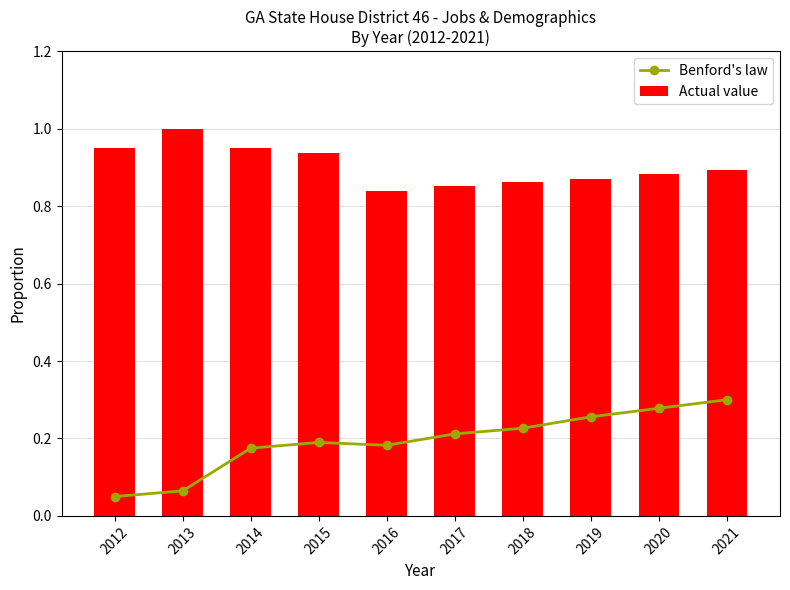

Count the number of data series in this chart.

2